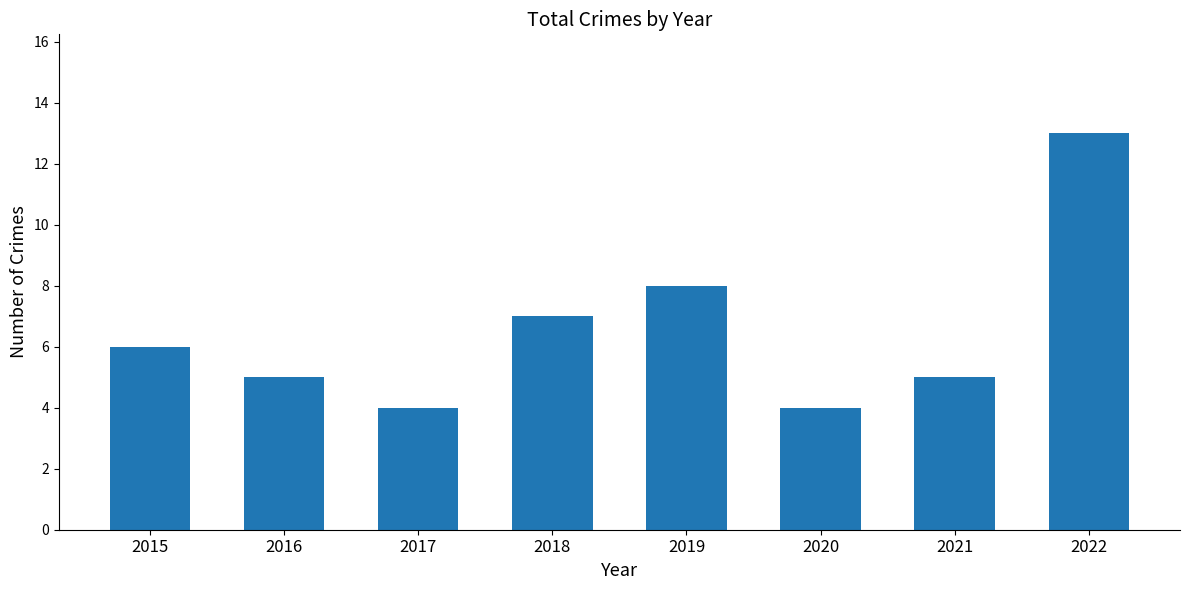

Does the chart contain stacked bars?

No